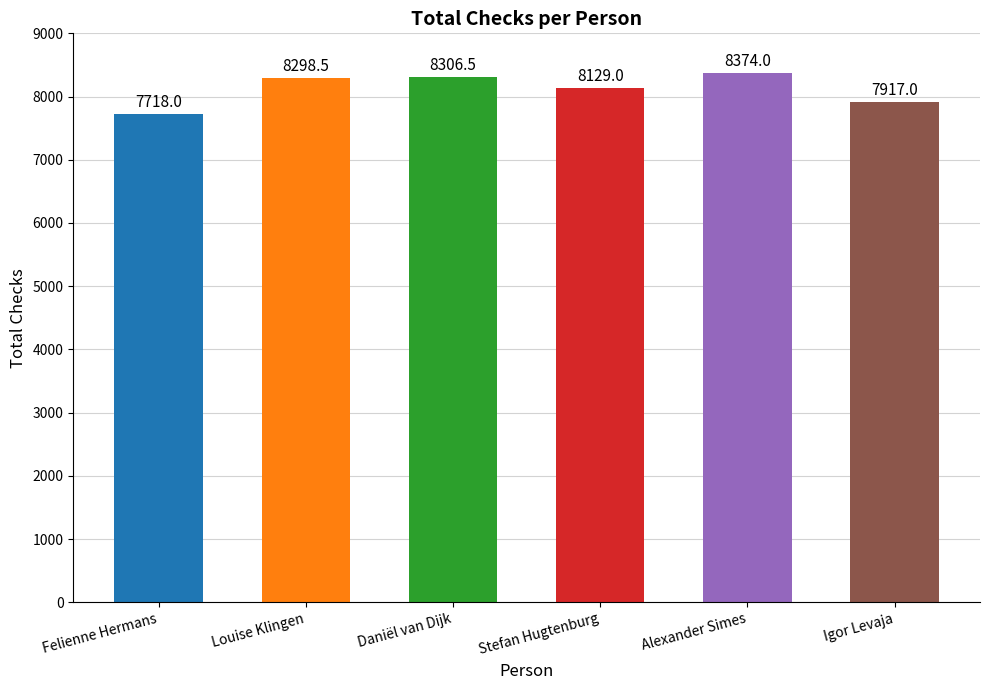

Reading right to left, list all the values displayed in this chart.

Igor Levaja=7917.0	Alexander Simes=8374.0	Stefan Hugtenburg=8129.0	Daniël van Dijk=8306.5	Louise Klingen=8298.5	Felienne Hermans=7718.0